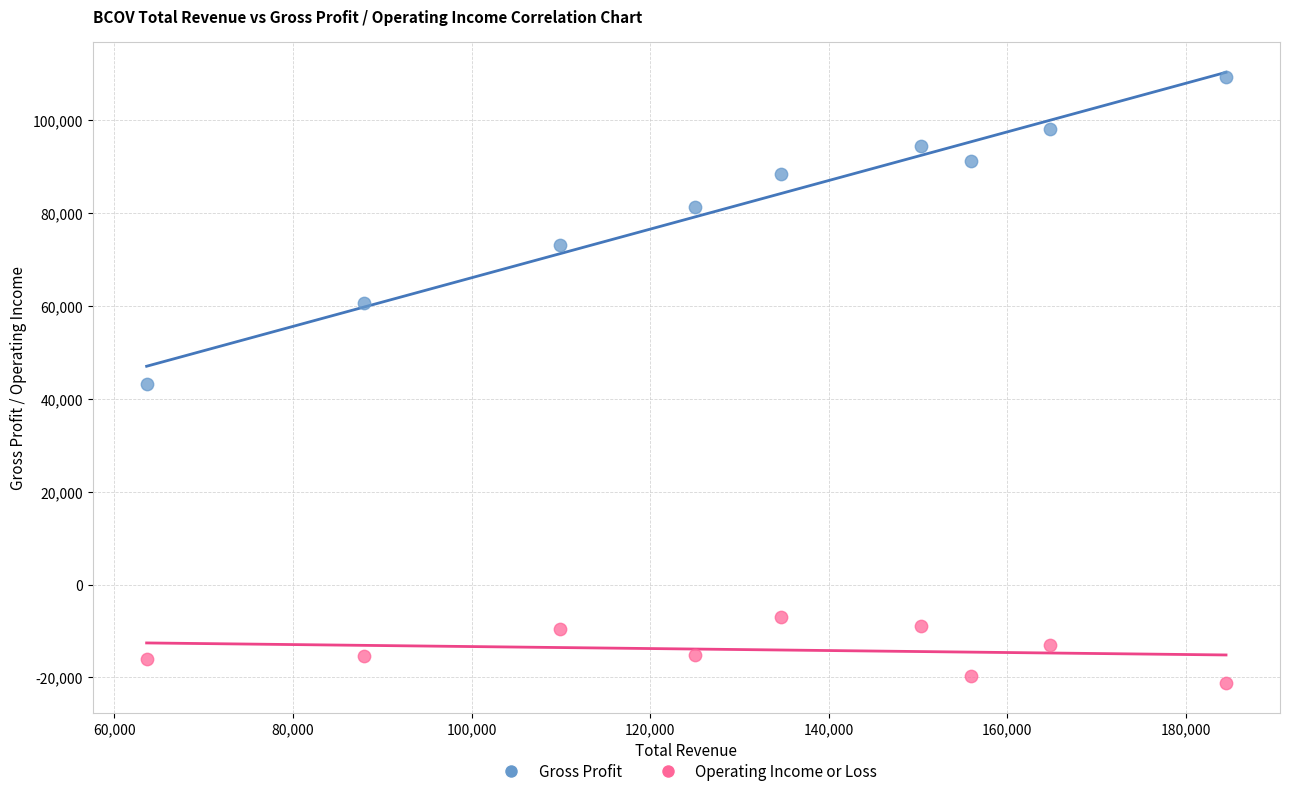

Across all data points, what is the range of Y values (max minus min)?

130400